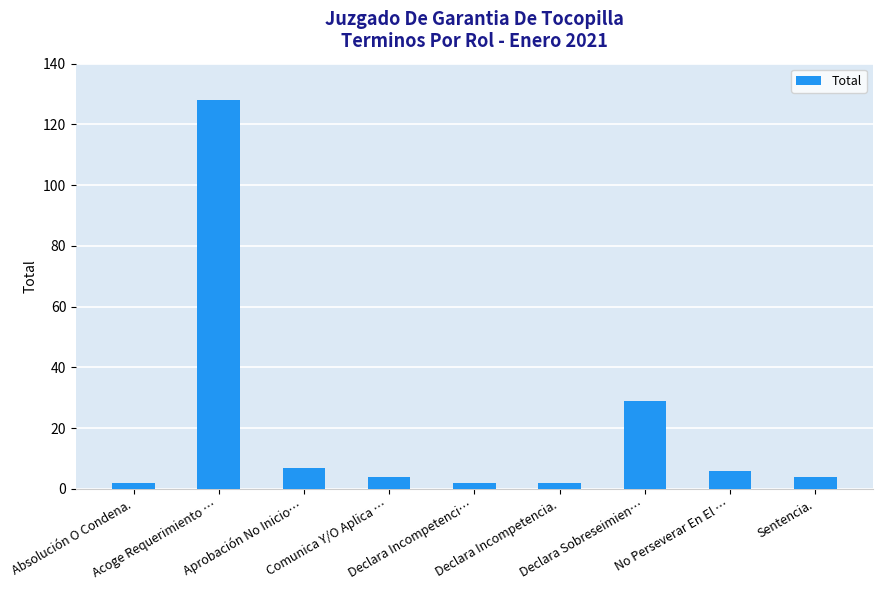

Where does the data first go above 4?

Acoge Requerimiento …